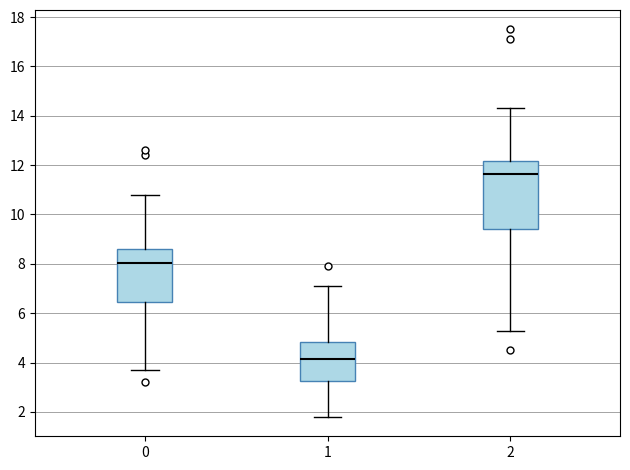

Reading left to right, transcribe this box plot: for each box, give where its median line is, the range the box spans, and where its two whiskers end, as read against the y-axis. The values are not printed on the chart, so give them approximately, as read against the axis.

0: median 8.0, box 6.4 to 8.6, whiskers 3.8 to 10.8
1: median 4.2, box 3.2 to 4.8, whiskers 1.8 to 7.2
2: median 11.6, box 9.4 to 12.2, whiskers 5.4 to 14.4